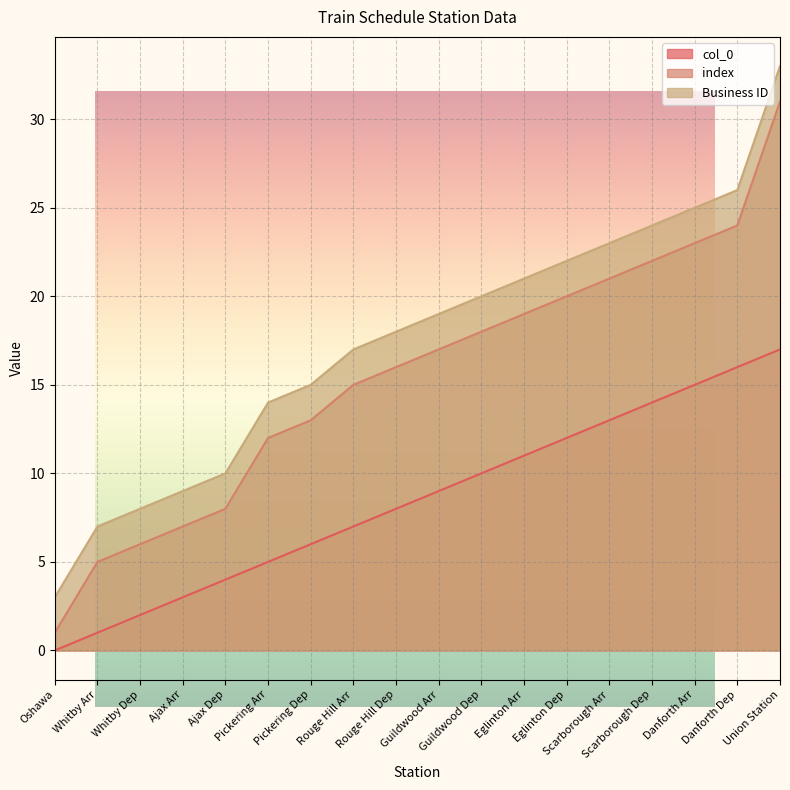

Does the chart display data point markers on the line(s)?

No